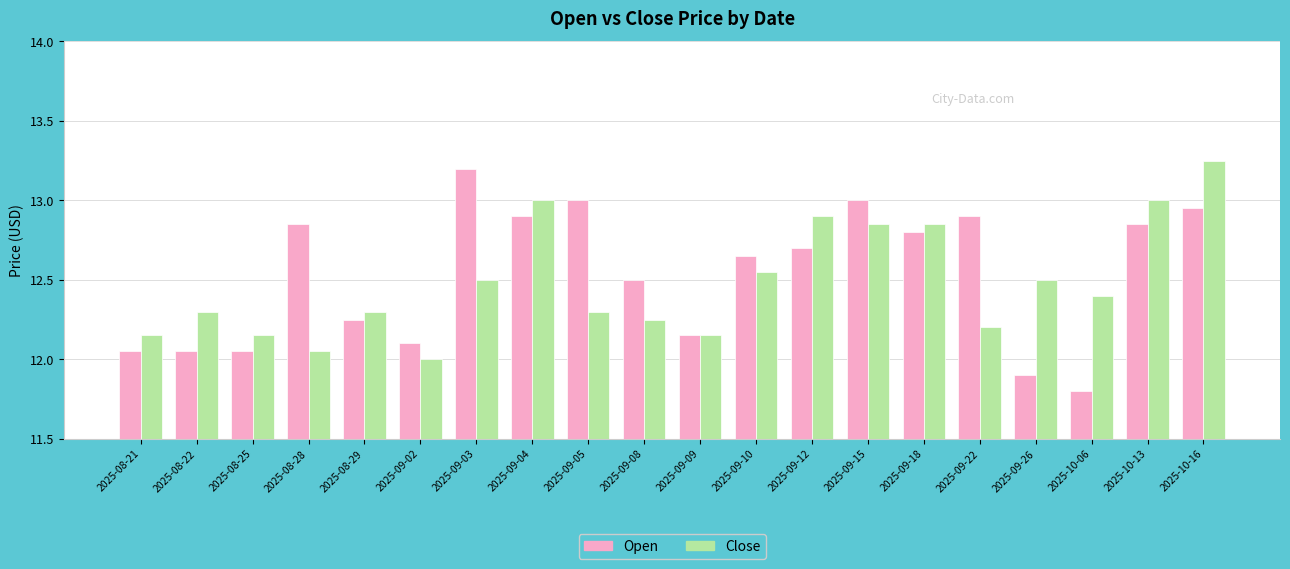

Which series changed the most between 2025-09-08 and 2025-09-10?

Close